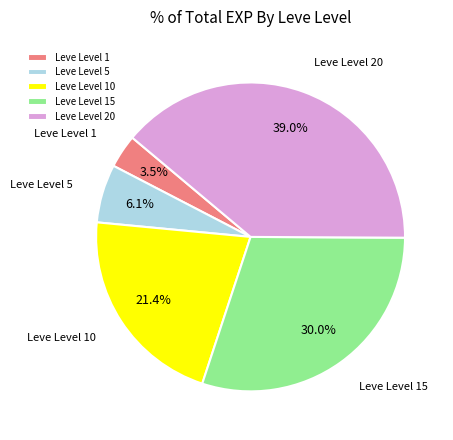

Between Leve Level 20 and Leve Level 1, which is larger?

Leve Level 20